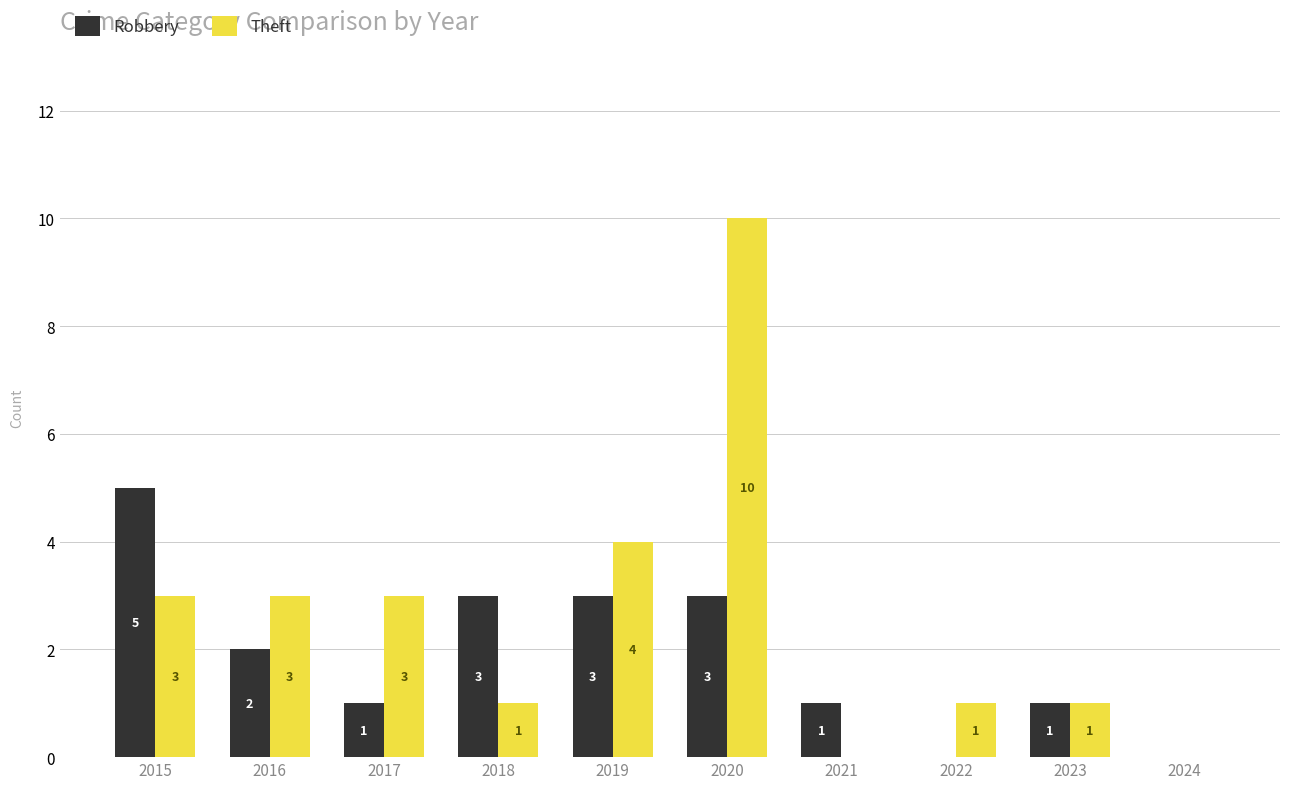

At which label does Theft reach its peak?

2020